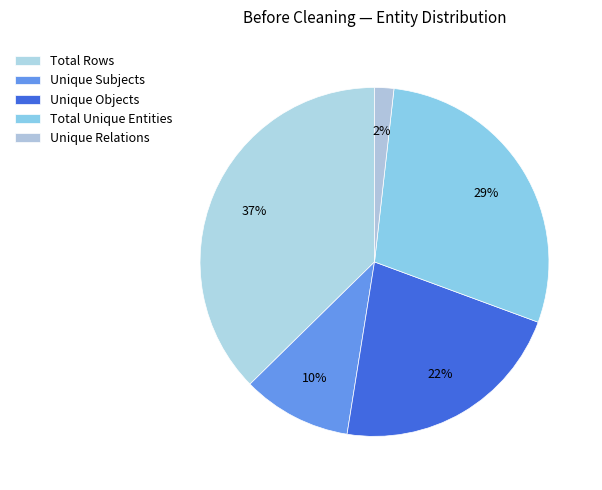

How many slices are in this pie chart?

5